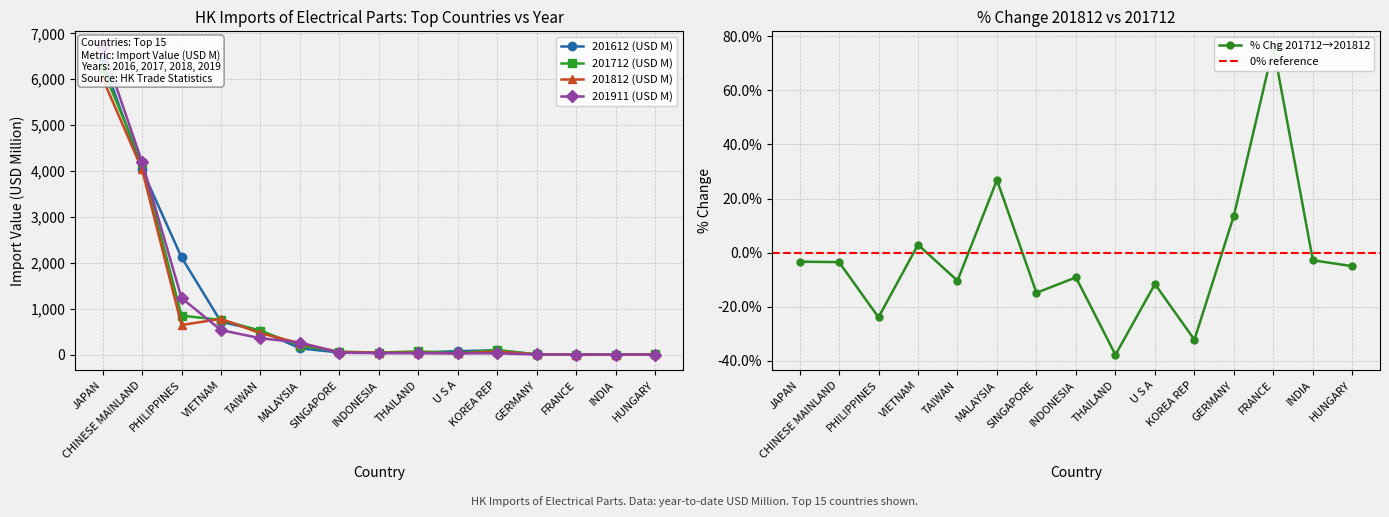

True or false: 201612 (USD M) has a value of 141.6 at MALAYSIA.

True